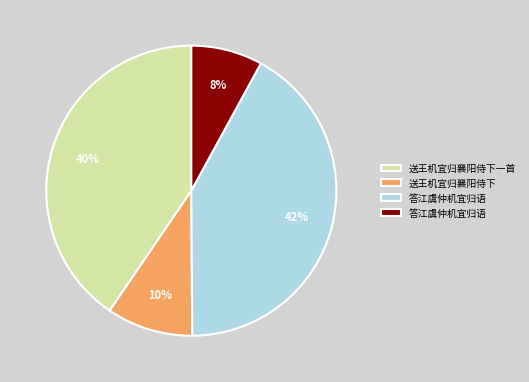

Is there a majority slice in this chart?

No